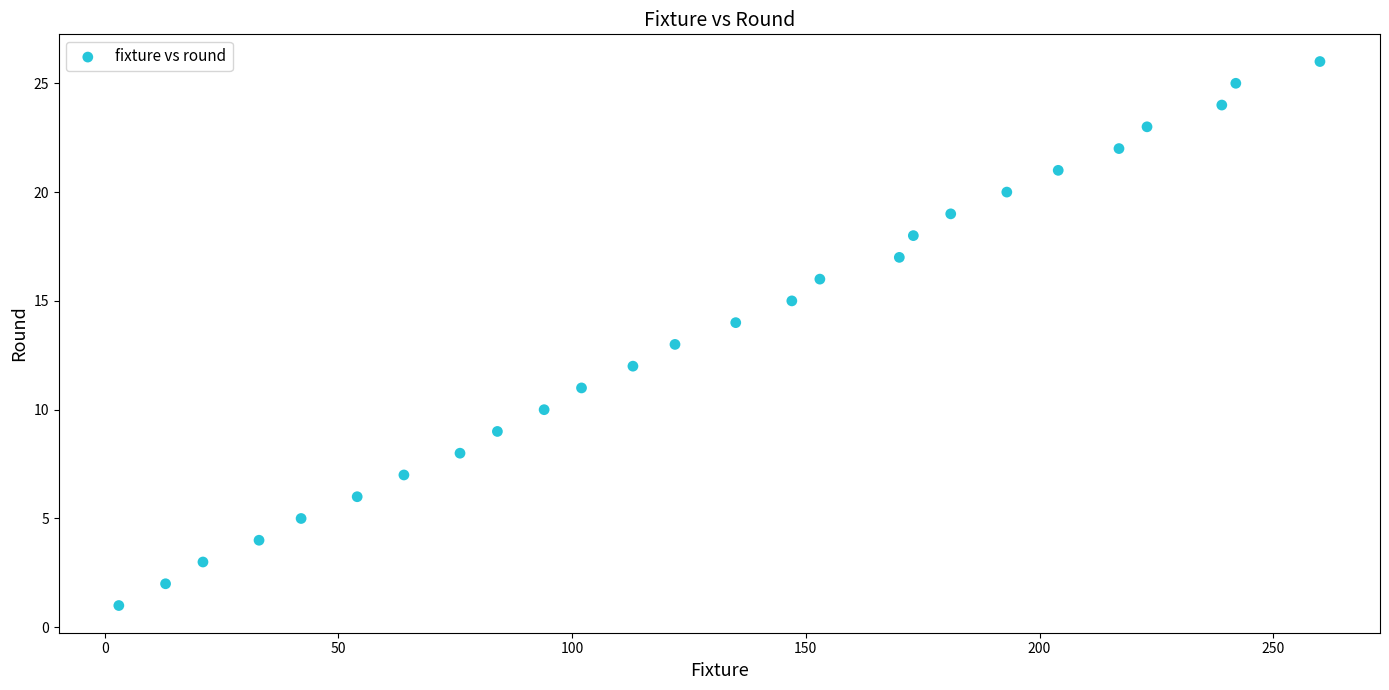

What is the range of Y values (max minus min)?

25